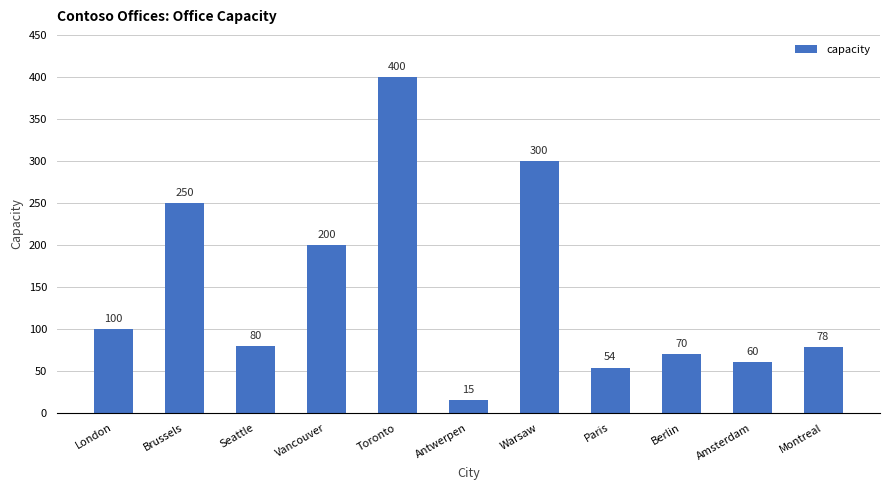

List the labels in order of value, largest first.

Toronto, Warsaw, Brussels, Vancouver, London, Seattle, Montreal, Berlin, Amsterdam, Paris, Antwerpen